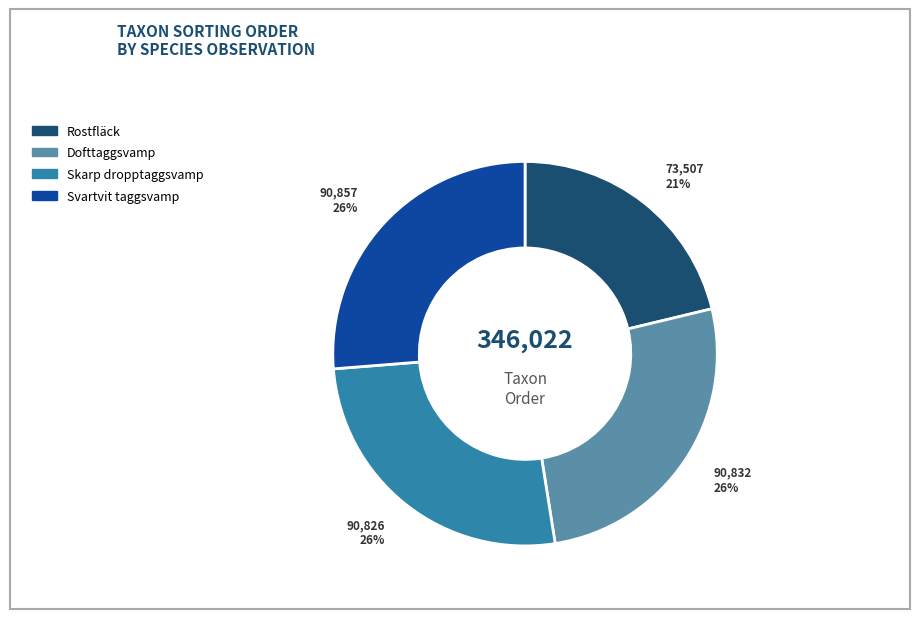

How many slices are in this pie chart?

4